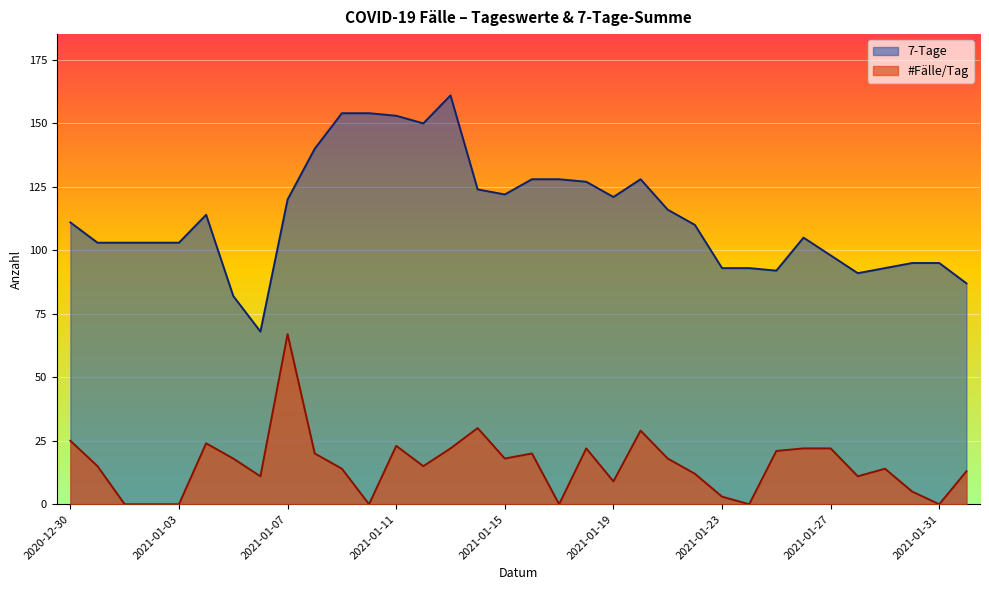

True or false: #Fälle/Tag and 7-Tage intersect in this chart.

False